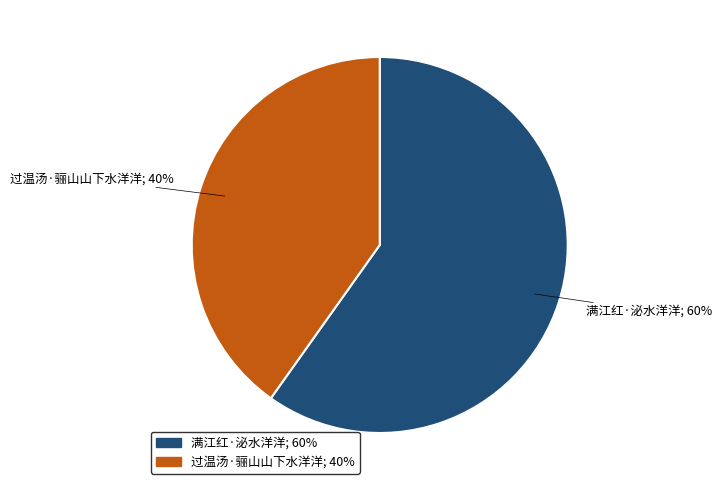

To the nearest percent, what is the average slice percentage?

50%